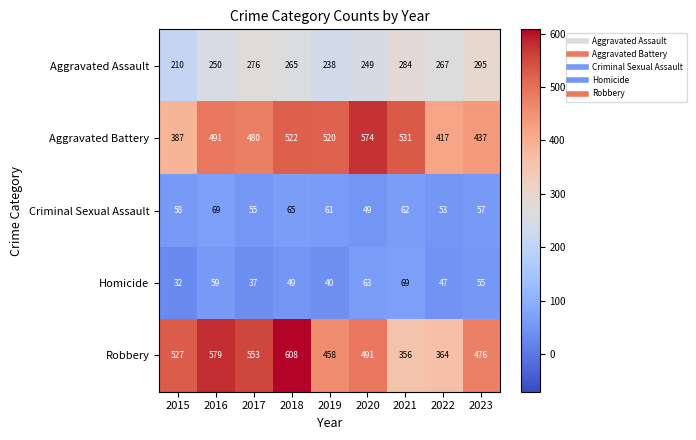

Is it true that Aggravated Assault equals 391 at 2017?

False